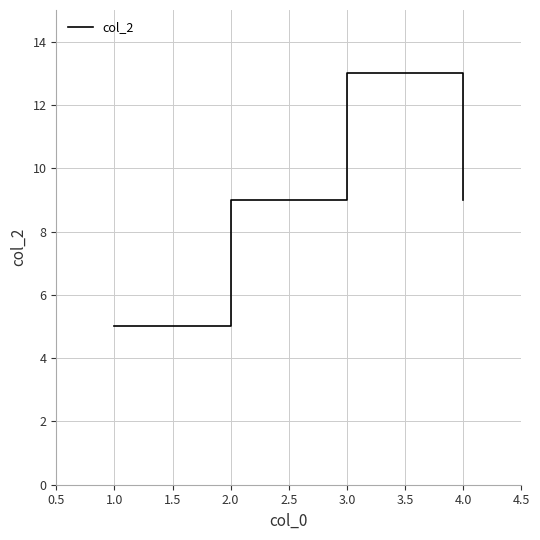

Reading left to right, extract all data points from this chart.

5	9	13	9